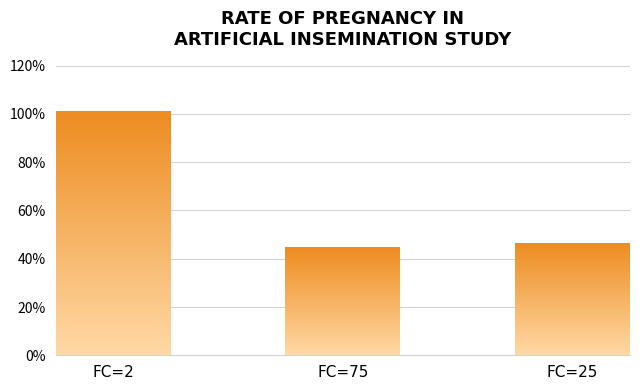

How many bars are there in total?

3